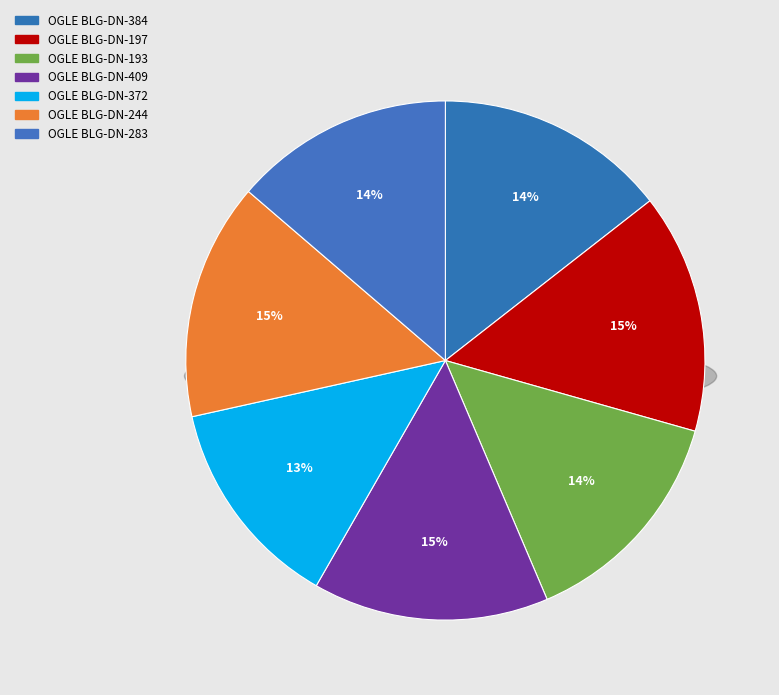

What percentage is the OGLE BLG-DN-409 slice, to the nearest percent?

15%